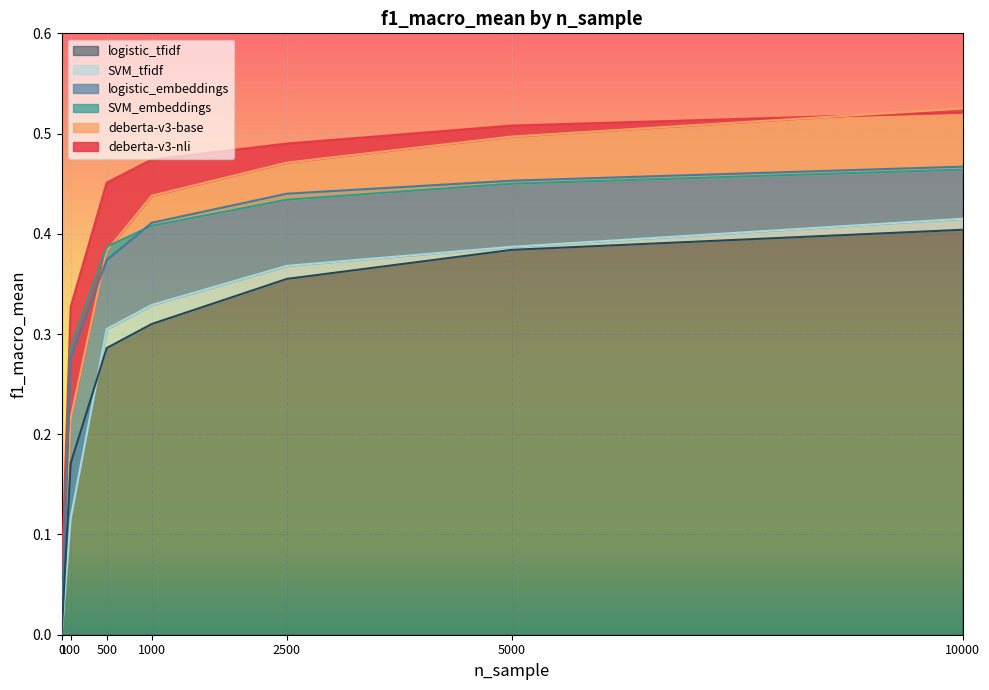

List the labels in order of deberta-v3-base value, largest first.

10000, 5000, 2500, 1000, 500, 100, 0